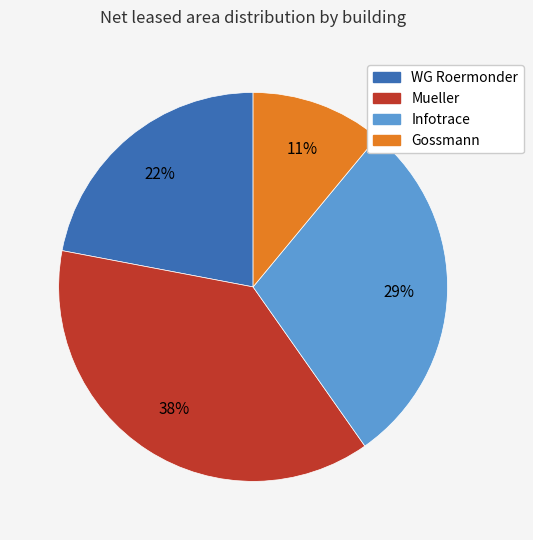

Which has a higher value, Mueller or Gossmann?

Mueller